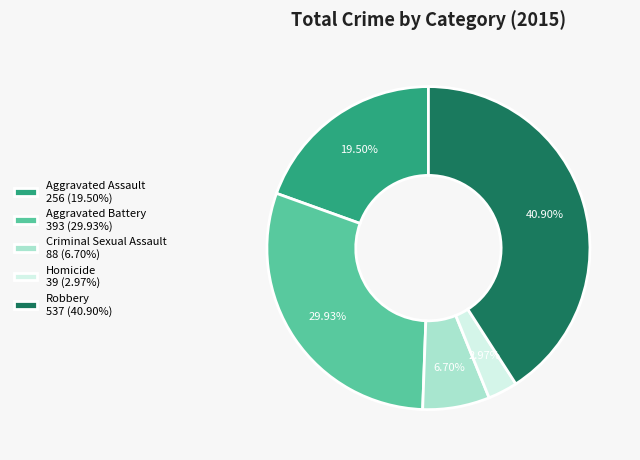

To the nearest percent, what portion does Aggravated Battery represent?

30%